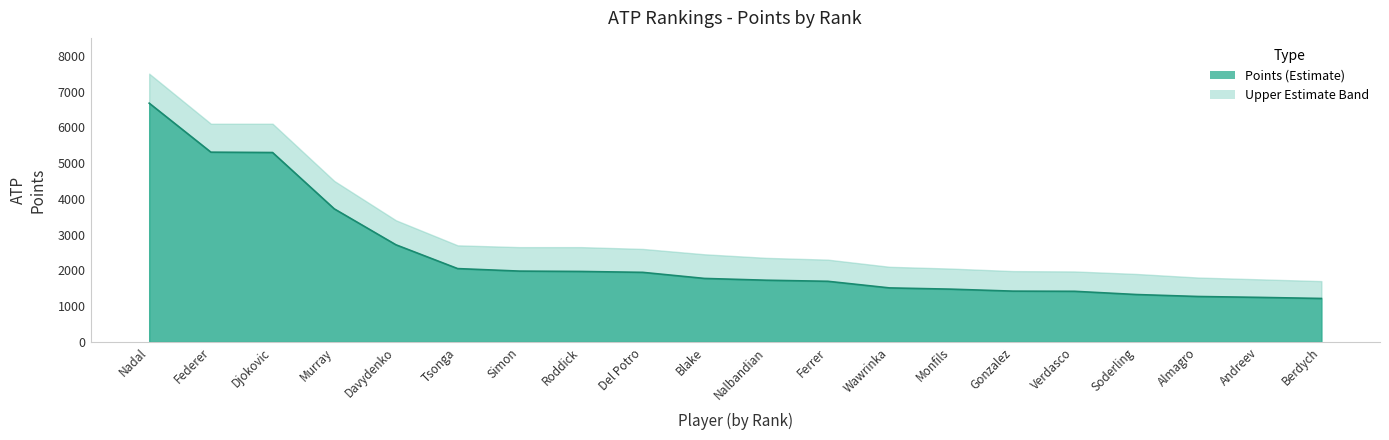

At which category does the chart reach its peak across all series?

Nadal